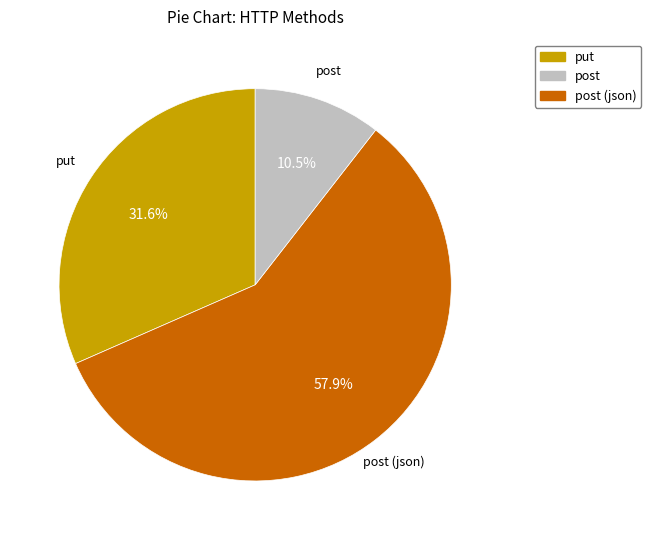

Count the number of slices in the pie.

3